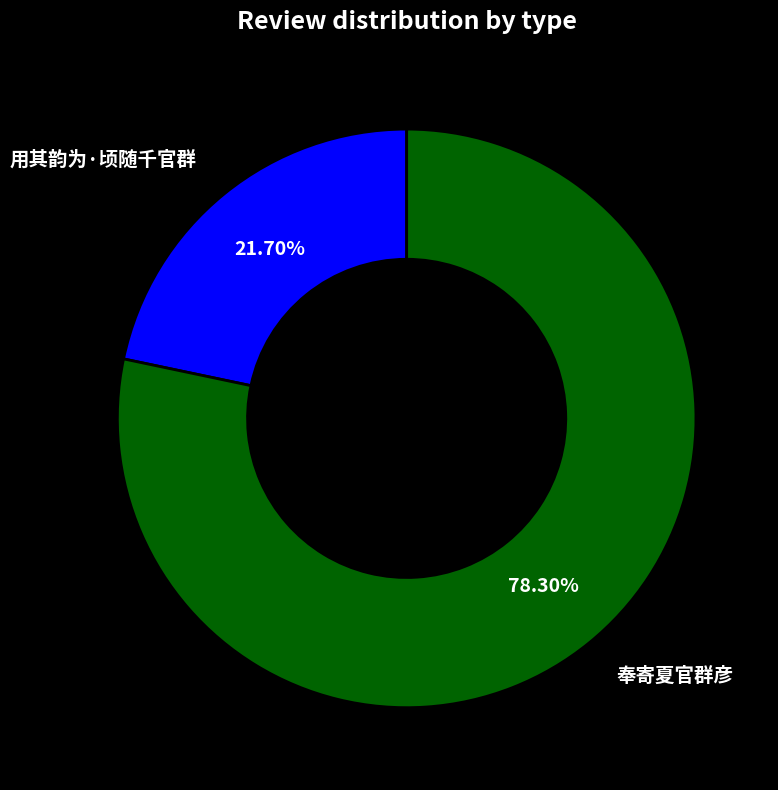

Does any single category account for the majority?

Yes